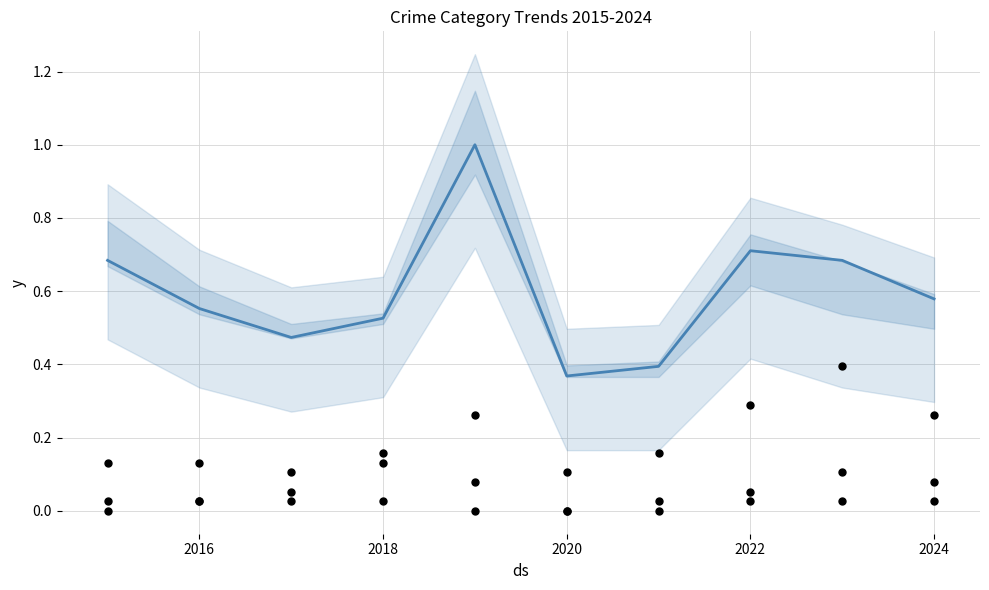

Which series has the largest total across all categories?

Total (normalized)